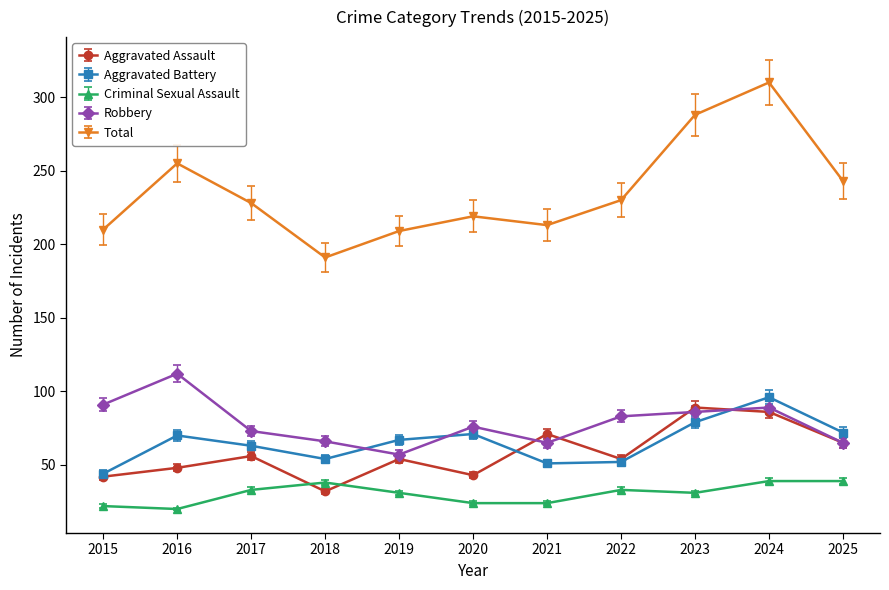

At which category is the sum across all series the highest?

2024